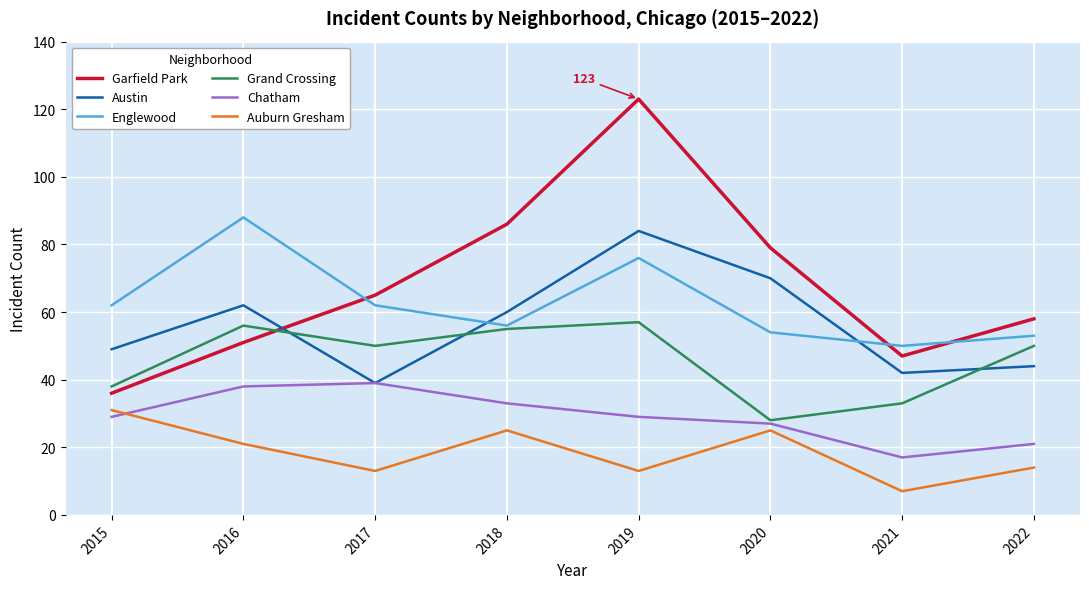

Rank the series by their maximum value, from highest to lowest.

Garfield Park, Englewood, Austin, Grand Crossing, Chatham, Auburn Gresham